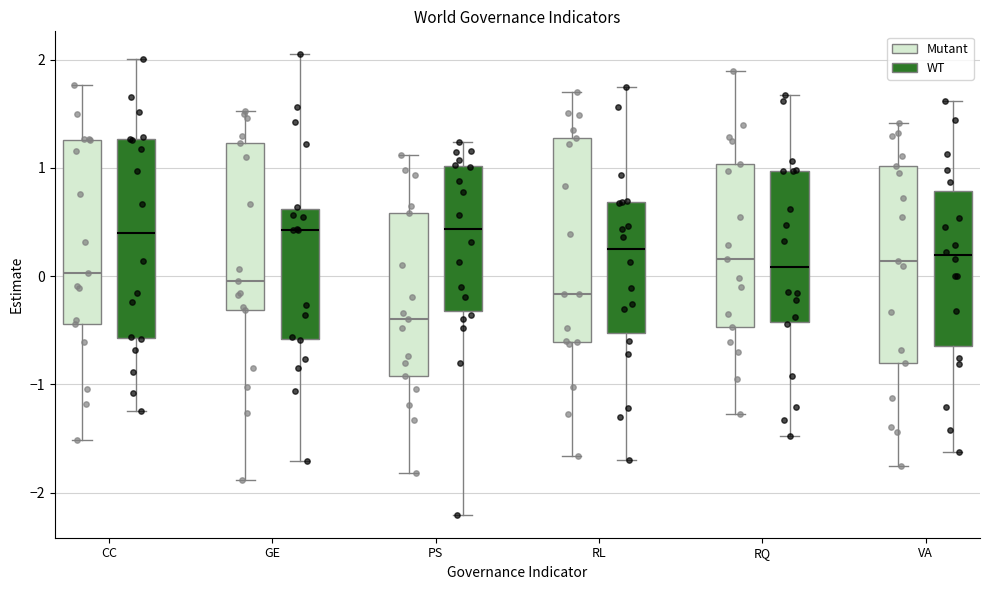

Reading left to right, transcribe this box plot: for each box, give where its median line is, the range the box spans, and where its two whiskers end, as read against the y-axis. The values are not printed on the chart, so give them approximately, as read against the axis.

CC (Mutant): median 0.0, box -0.4 to 1.3, whiskers -1.5 to 1.8
CC (WT): median 0.4, box -0.6 to 1.3, whiskers -1.2 to 2.0
GE (Mutant): median 0.0, box -0.3 to 1.2, whiskers -1.9 to 1.5
GE (WT): median 0.4, box -0.6 to 0.6, whiskers -1.7 to 2.0
PS (Mutant): median -0.4, box -0.9 to 0.6, whiskers -1.8 to 1.1
PS (WT): median 0.4, box -0.3 to 1.0, whiskers -2.2 to 1.2
RL (Mutant): median -0.2, box -0.6 to 1.3, whiskers -1.7 to 1.7
RL (WT): median 0.2, box -0.5 to 0.7, whiskers -1.7 to 1.8
RQ (Mutant): median 0.2, box -0.5 to 1.0, whiskers -1.3 to 1.9
RQ (WT): median 0.1, box -0.4 to 1.0, whiskers -1.5 to 1.7
VA (Mutant): median 0.1, box -0.8 to 1.0, whiskers -1.8 to 1.4
VA (WT): median 0.2, box -0.6 to 0.8, whiskers -1.6 to 1.6